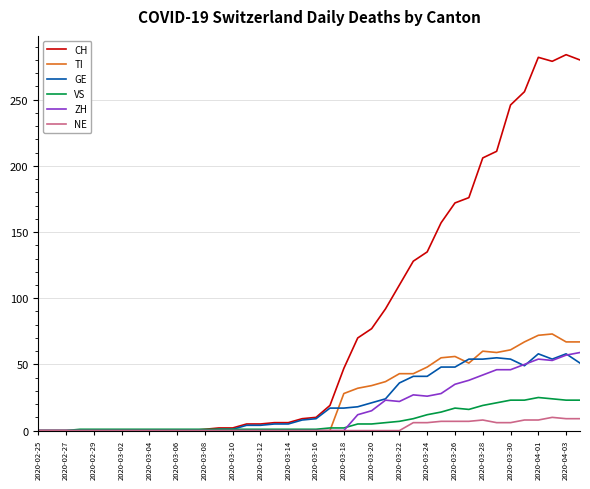

What is the highest value of the NE series?

10